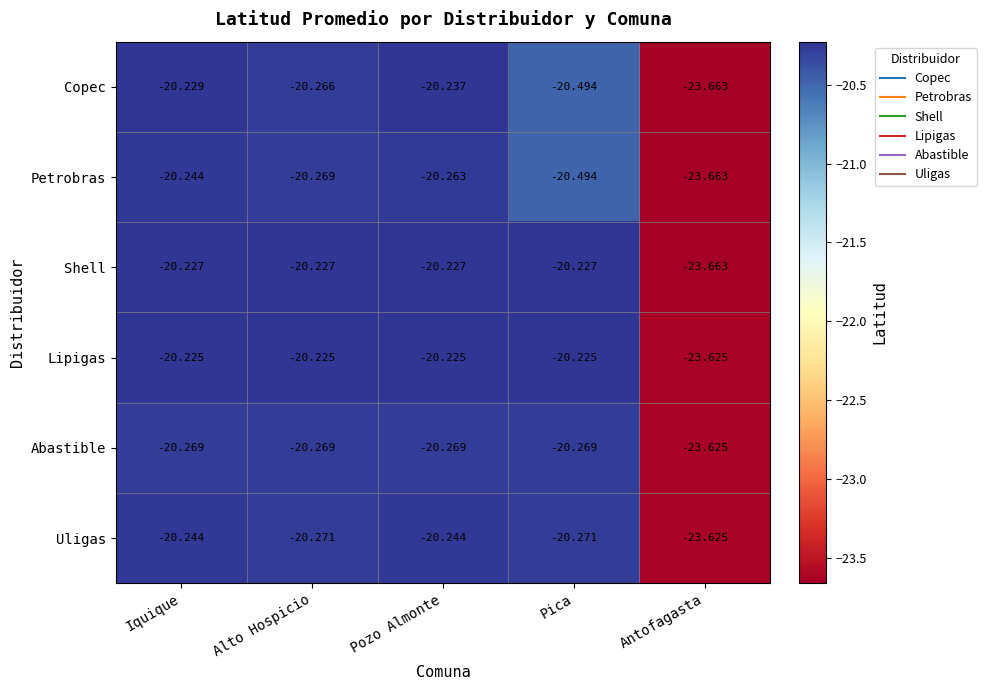

Which label corresponds to the smallest value in the chart?

Antofagasta